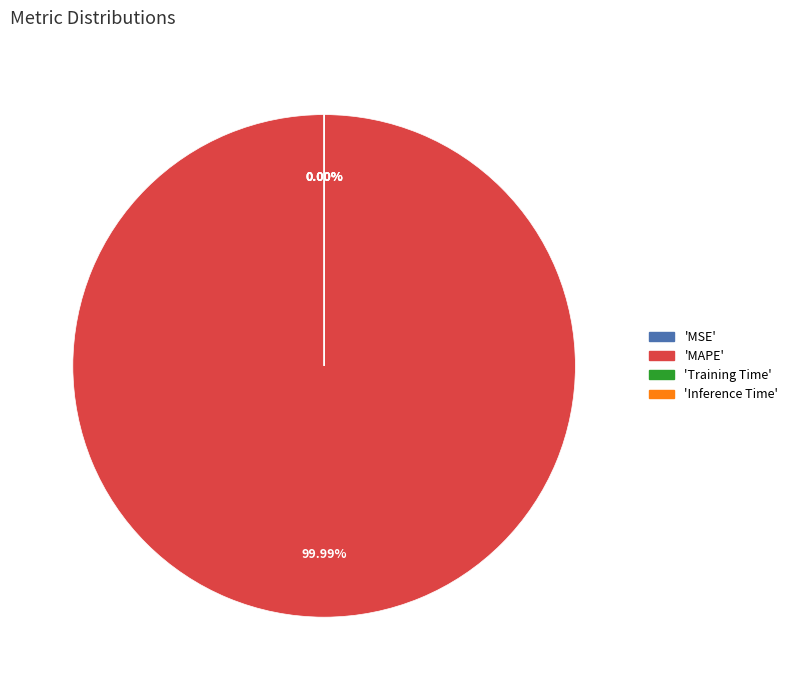

Which slice is the smallest?

Inference Time